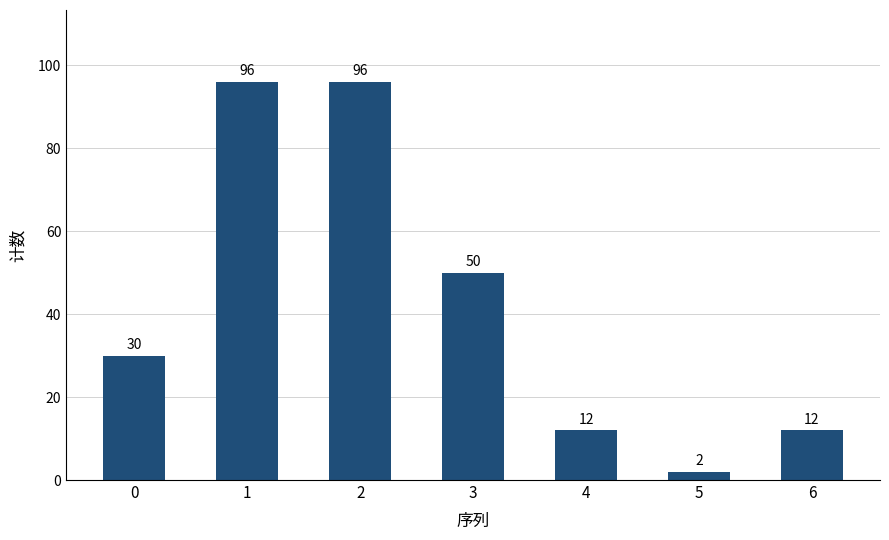

What value does the data have at 2?

96